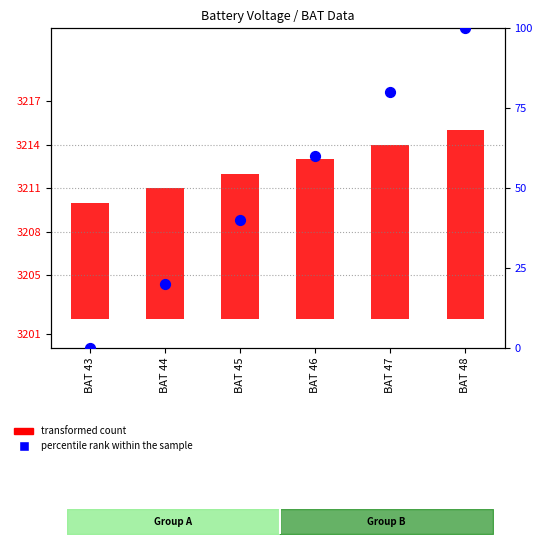

Between BAT 43 and BAT 46, which is larger?

BAT 46